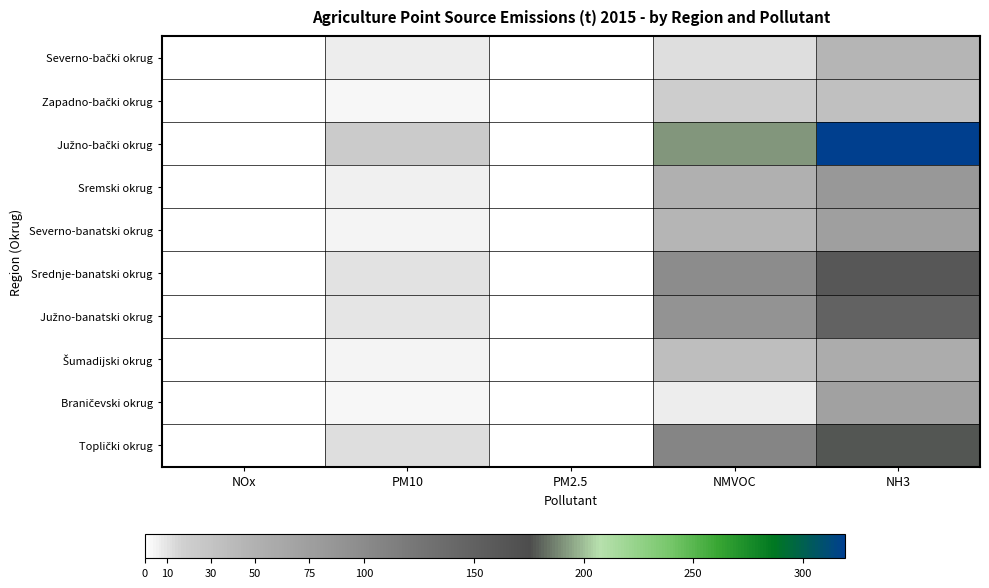

At how many categories does at least one series exceed 31?

2